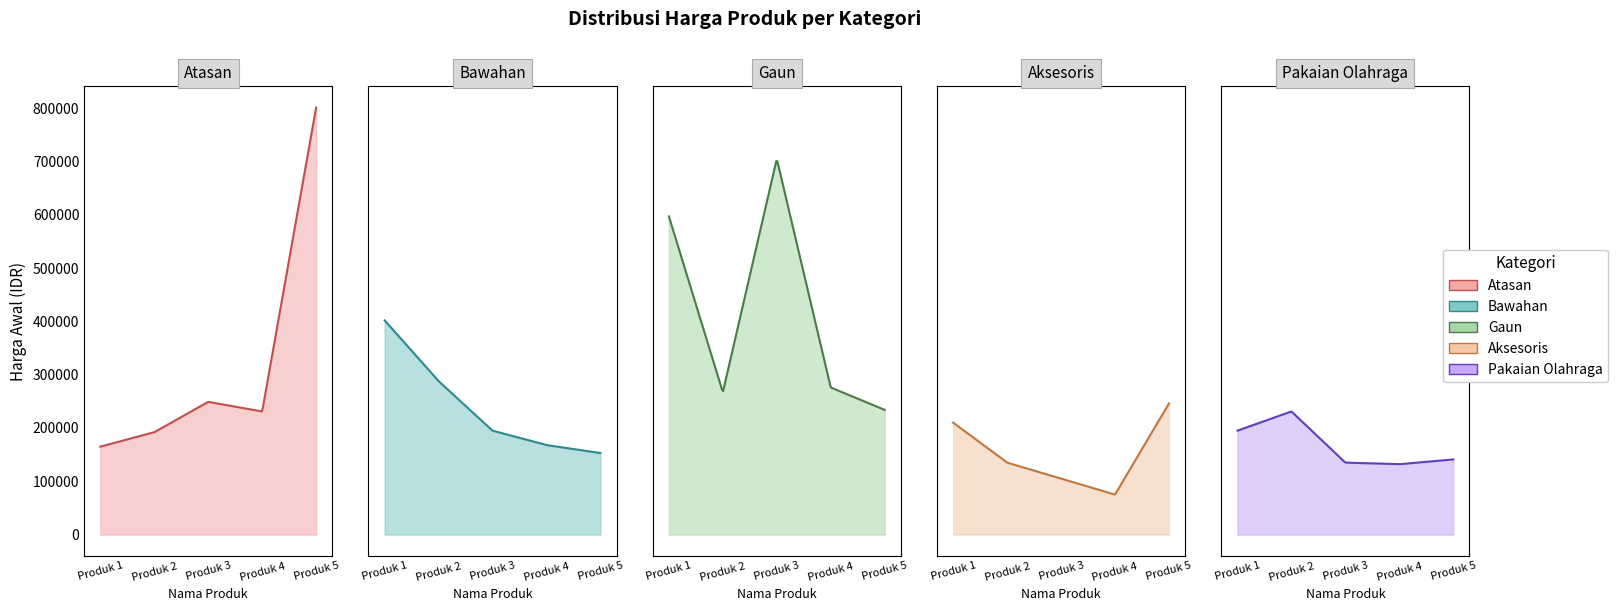

The value of Gaun at Produk 3 is 1197463. True or false?

False